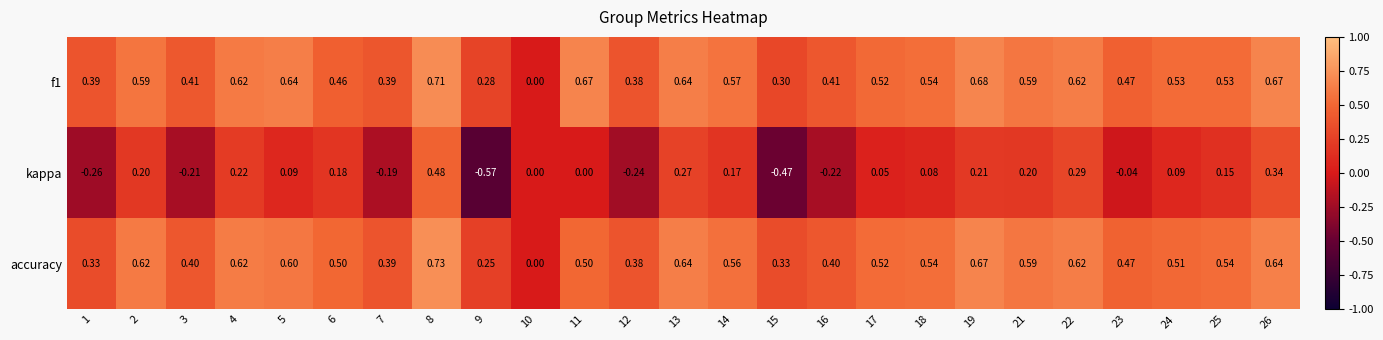

Is the value of accuracy at 11 greater than the value of kappa at 8?

Yes